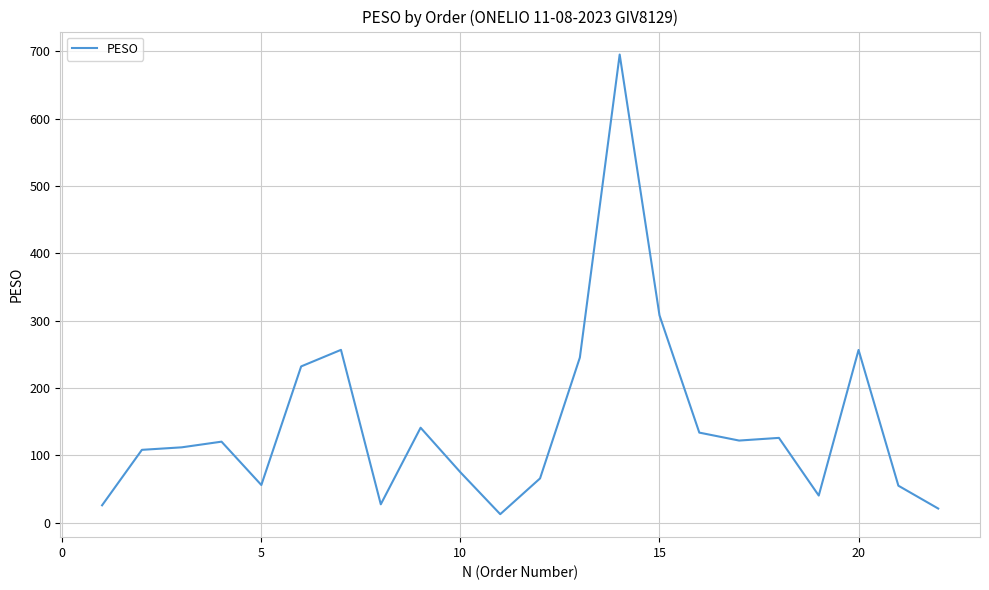

How many lines are shown in the chart?

1